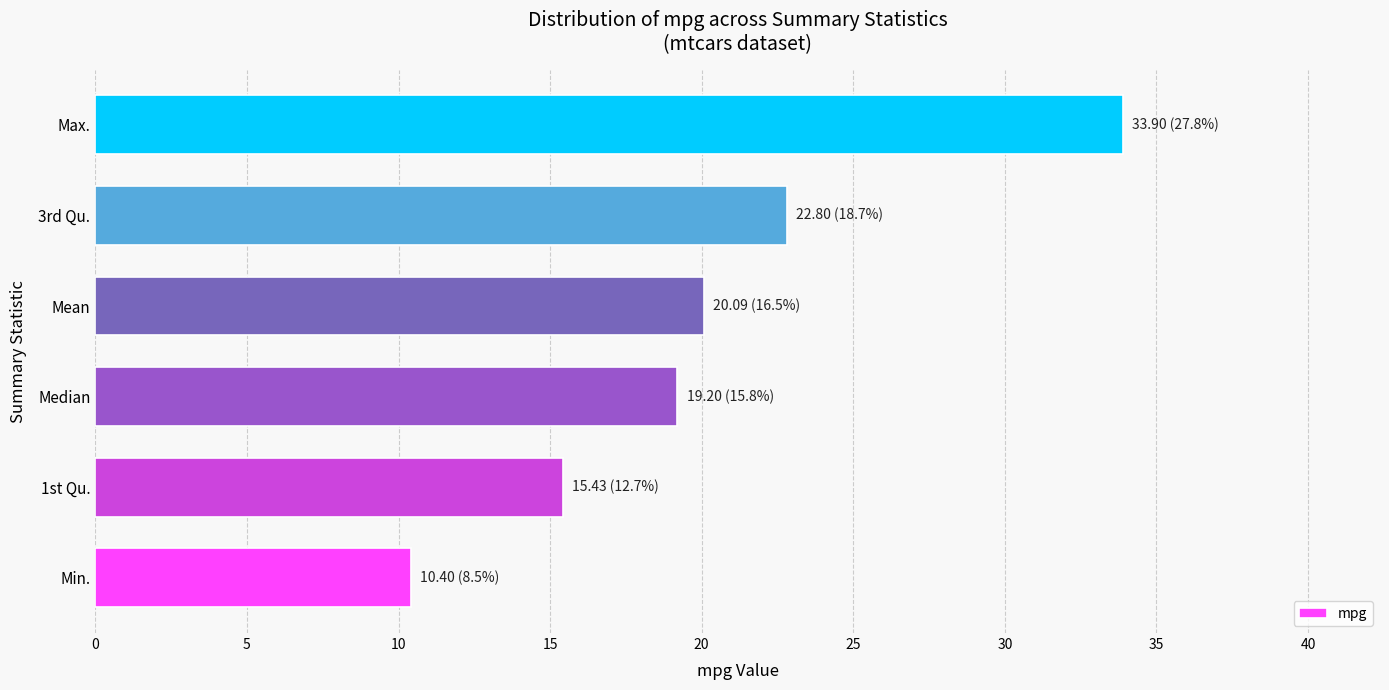

Reading top to bottom, transcribe all the data shown in this chart.

Max.=33.9	3rd Qu.=22.8	Mean=20.1	Median=19.2	1st Qu.=15.4	Min.=10.4